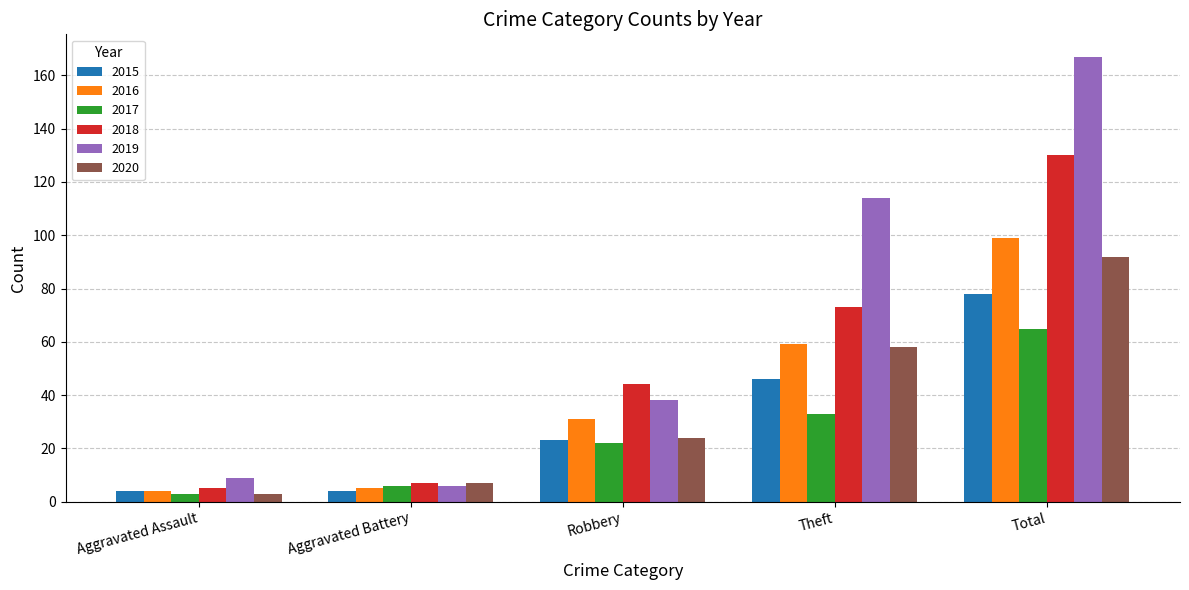

What is the maximum value shown in the chart?

167